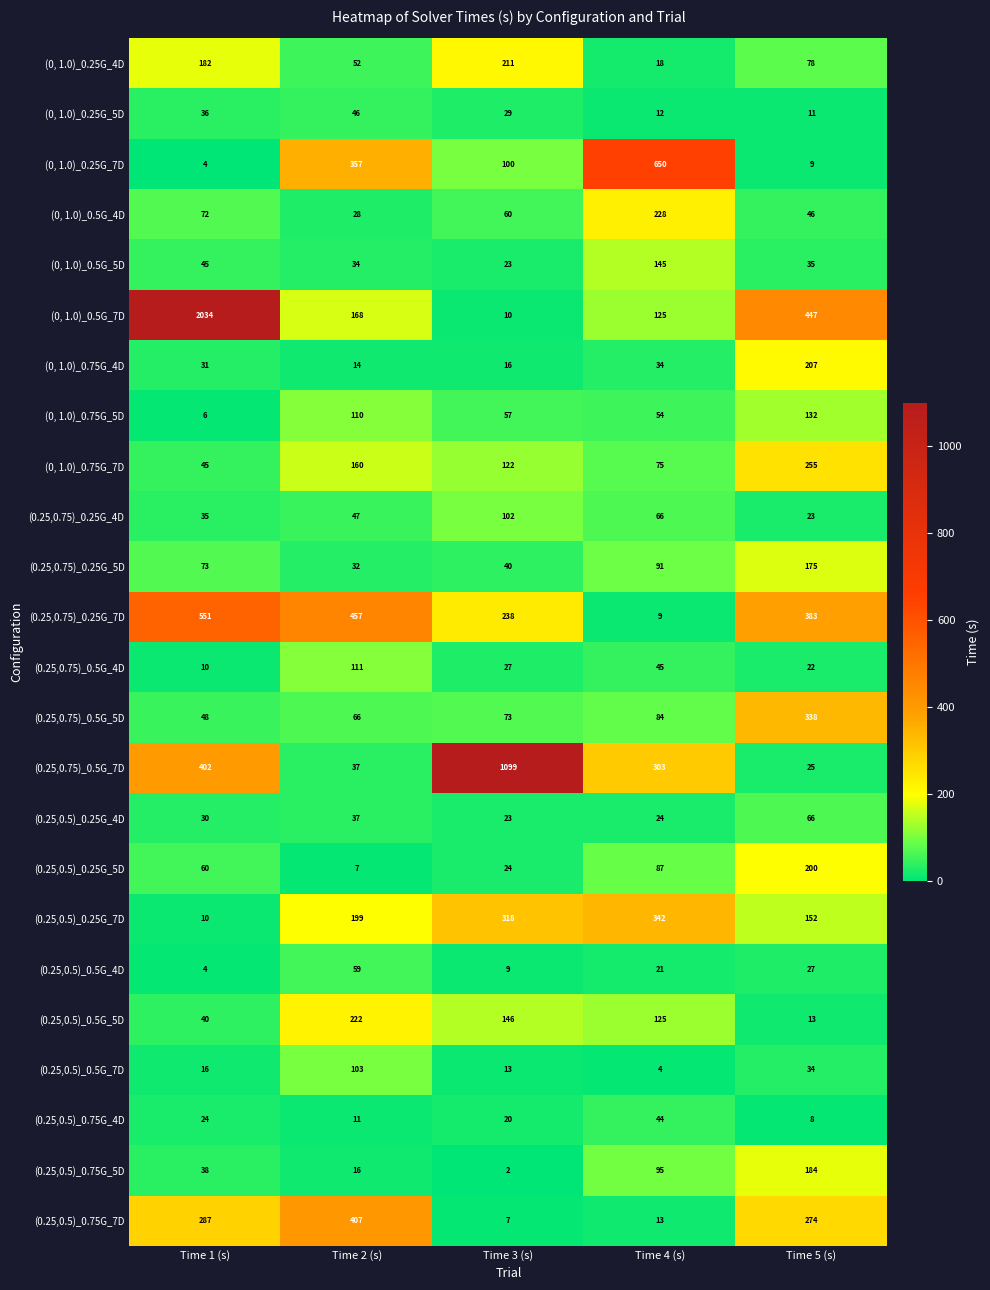

Which series has the widest spread of values?

(0, 1.0)_0.5G_7D